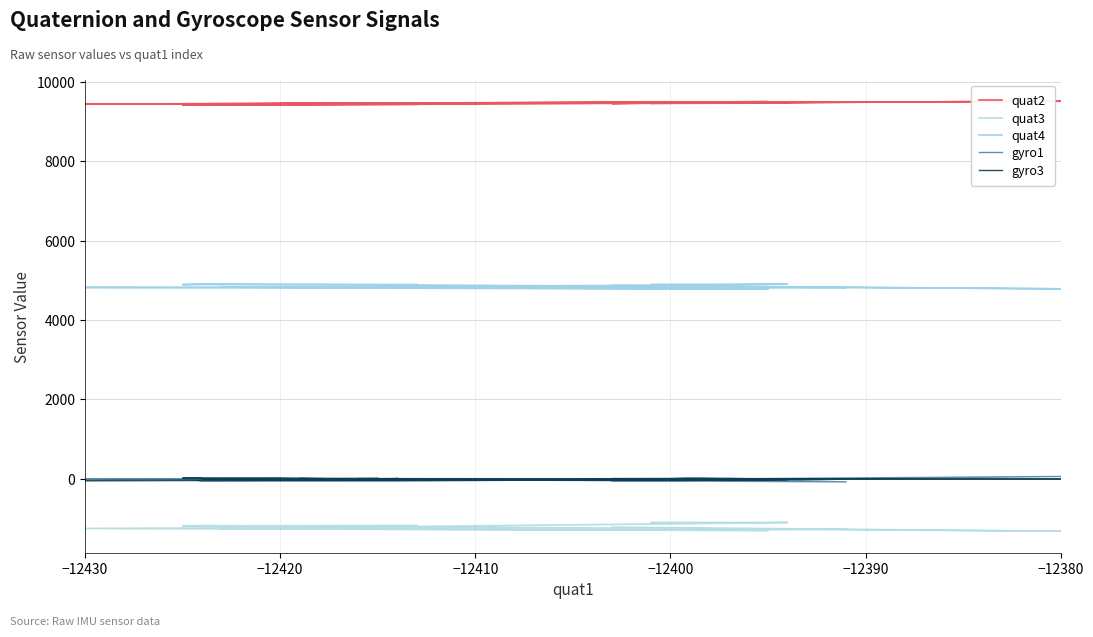

Where is the first local minimum for gyro1?

−12420